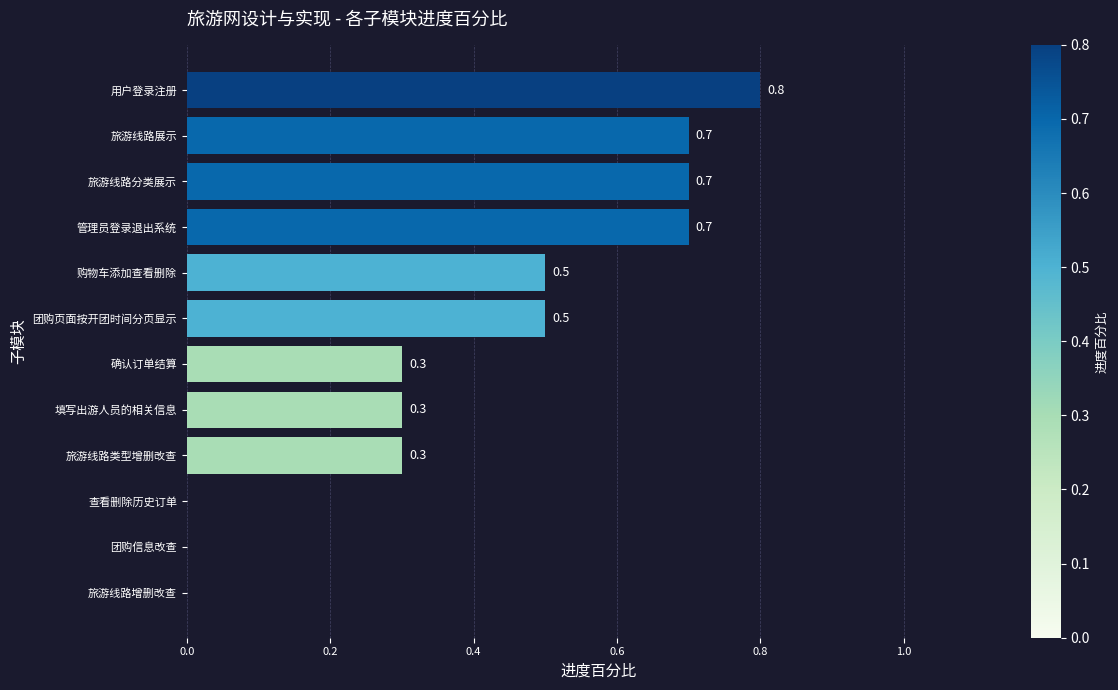

Does the chart contain stacked bars?

No